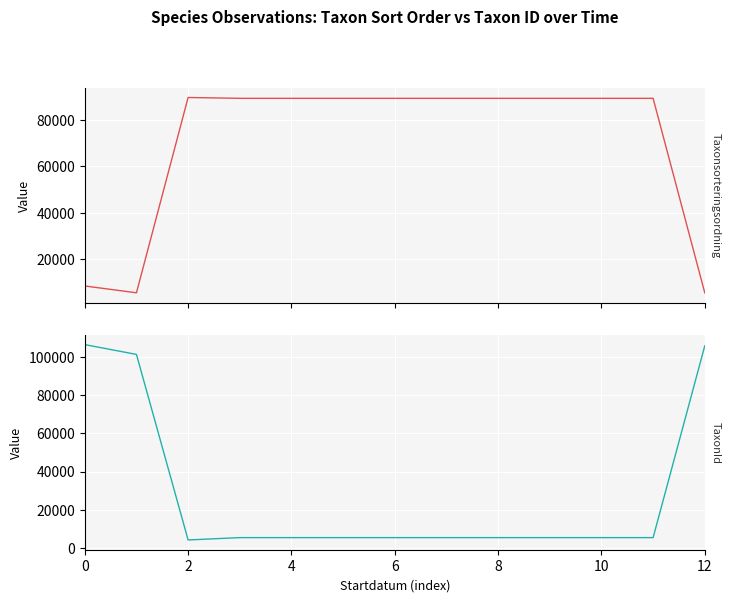

What is the sum of all Taxonsorteringsordning values?

913701